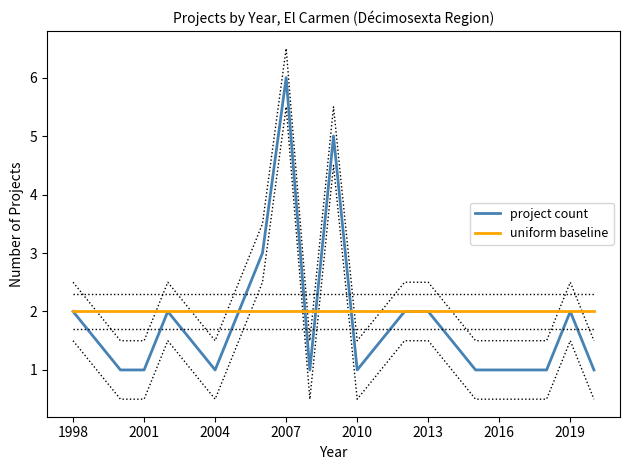

How many project count values are between 1 and 2?

14